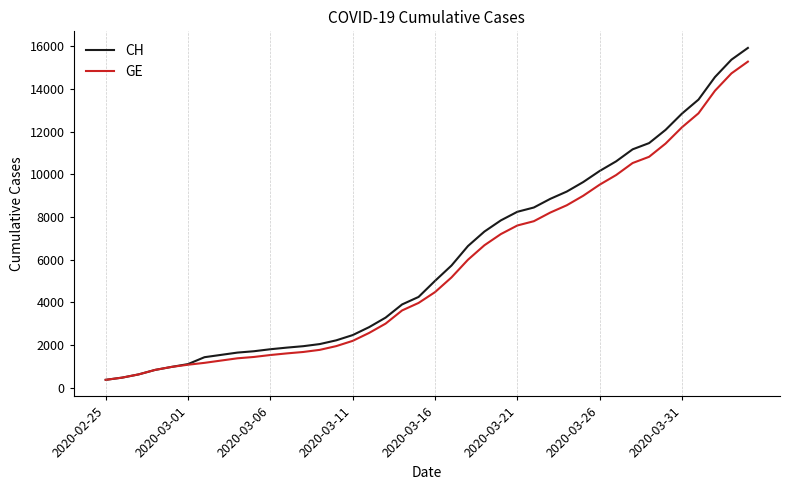

What is the lowest value of the CH series?

375